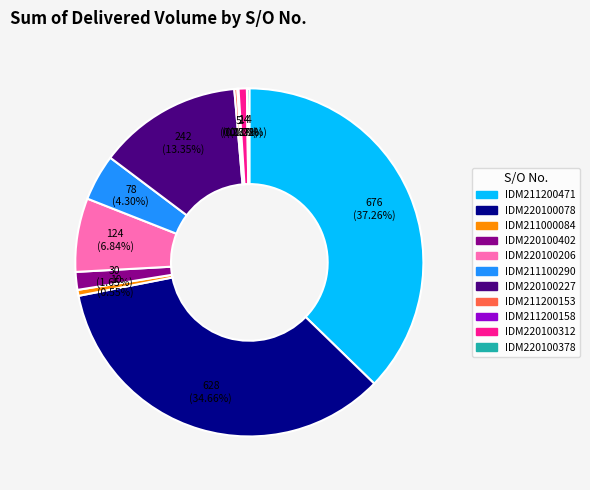

Does any single category account for the majority?

No